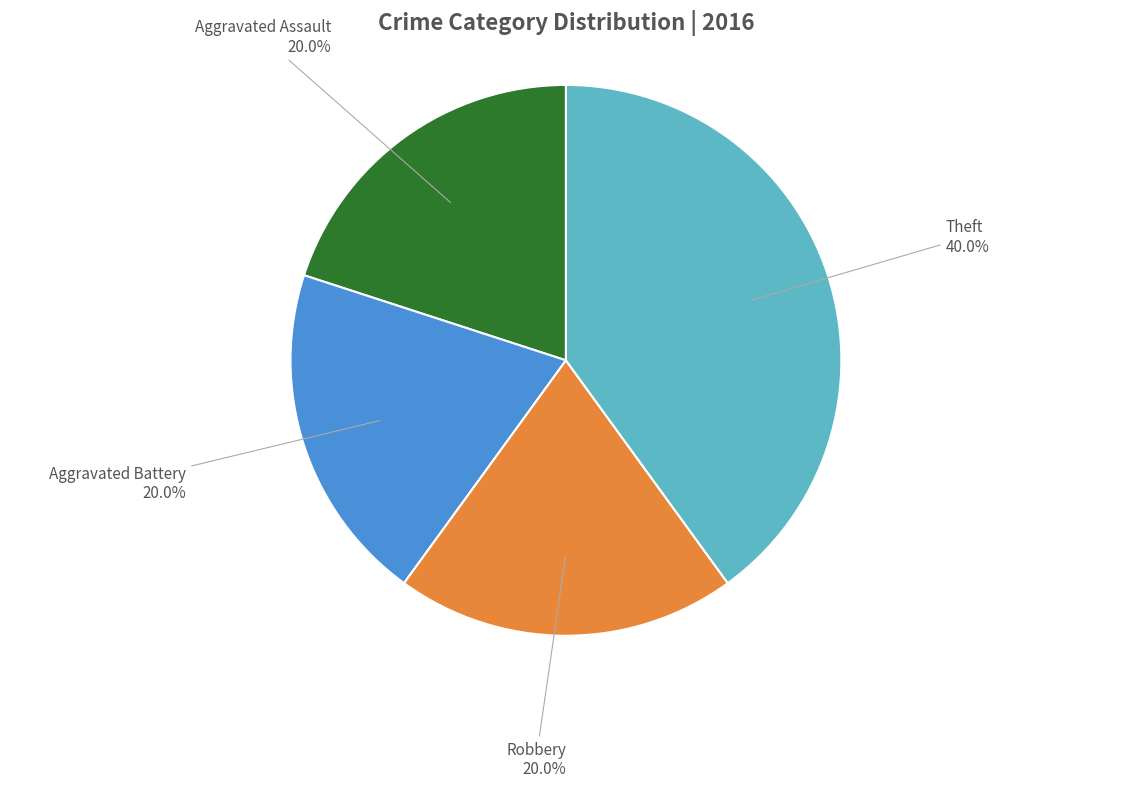

Is the sum of Aggravated Battery and Robbery greater than half?

No